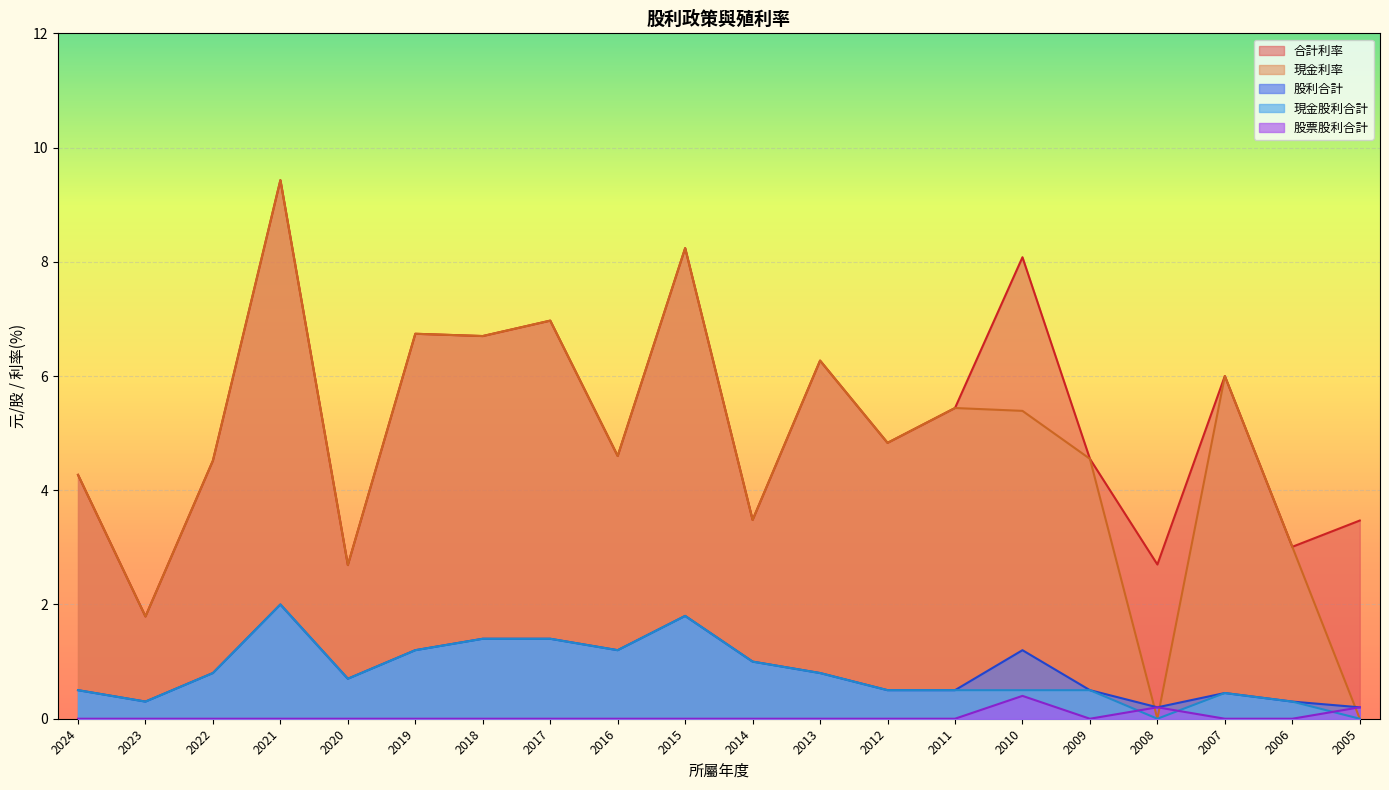

Reading left to right, list all the values displayed in this chart.

現金股利合計: 0.5	0.3	0.8	2.0	0.7	1.2	1.4	1.4	1.2	1.8	1.0	0.8	0.5	0.5	0.5	0.5	0.0	0.5	0.3	0.0
股票股利合計: 0.0	0.0	0.0	0.0	0.0	0.0	0.0	0.0	0.0	0.0	0.0	0.0	0.0	0.0	0.4	0.0	0.2	0.0	0.0	0.2
股利合計: 0.5	0.3	0.8	2.0	0.7	1.2	1.4	1.4	1.2	1.8	1.0	0.8	0.5	0.5	1.2	0.5	0.2	0.5	0.3	0.2
現金利率: 4.3	1.8	4.5	9.4	2.7	6.7	6.7	7.0	4.6	8.2	3.5	6.3	4.8	5.4	5.4	4.5	0.0	6.0	3.0	0.0
合計利率: 4.3	1.8	4.5	9.4	2.7	6.7	6.7	7.0	4.6	8.2	3.5	6.3	4.8	5.4	8.1	4.5	2.7	6.0	3.0	3.5